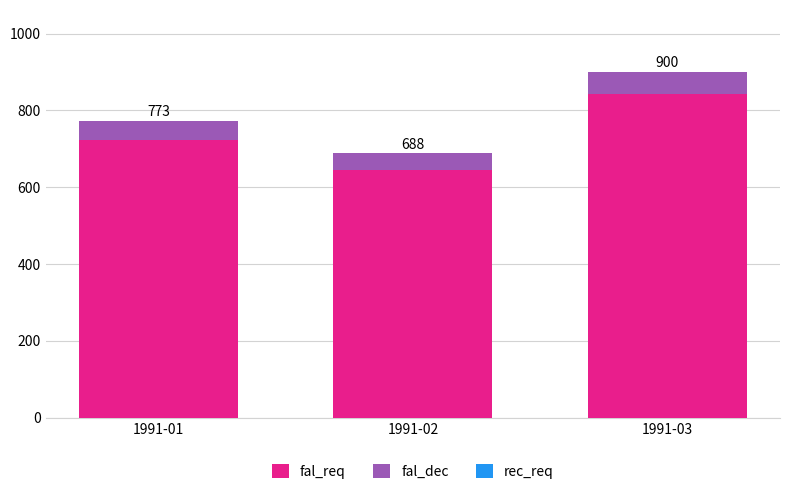

Where does the fal_dec series first go above 49?

1991-03